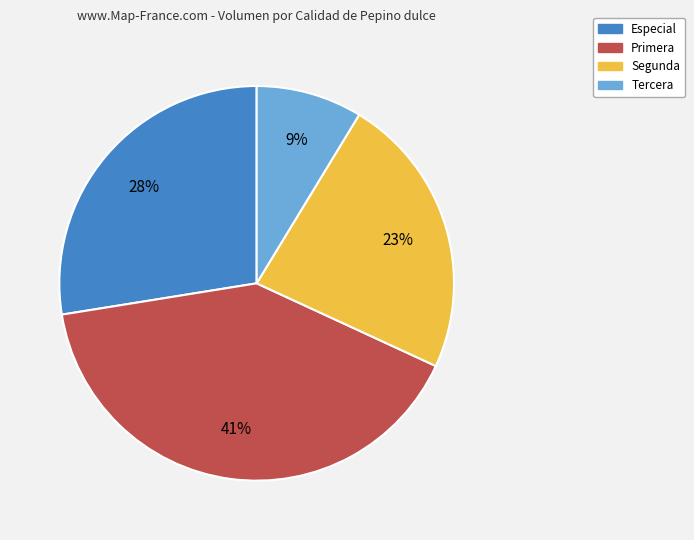

How many segments does this pie chart have?

4